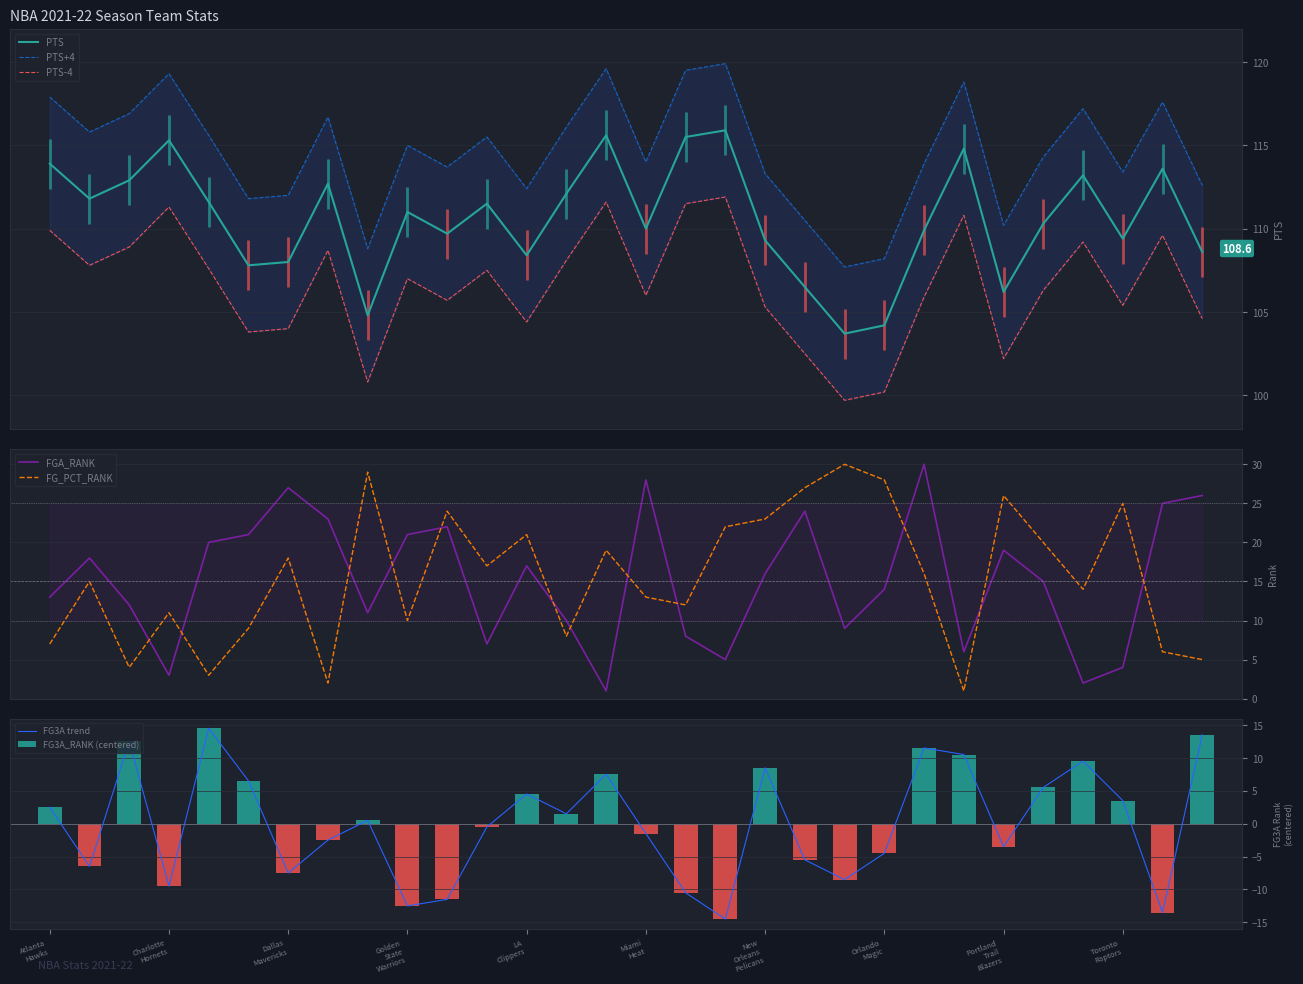

What is the label of the 5th bar from the right?

Sacramento Kings